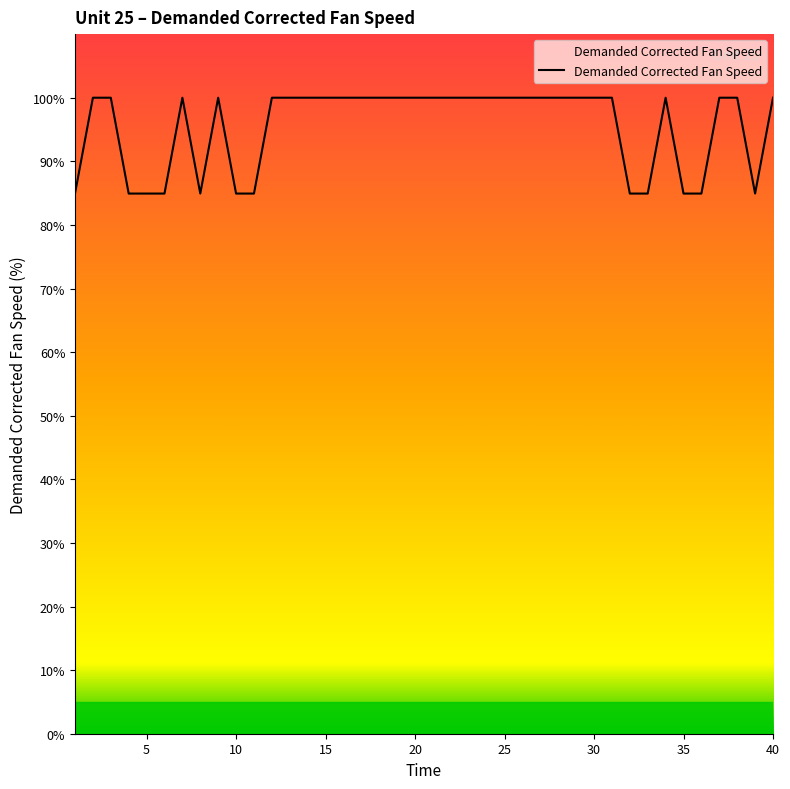

What is the difference between the maximum and minimum values?

15.1